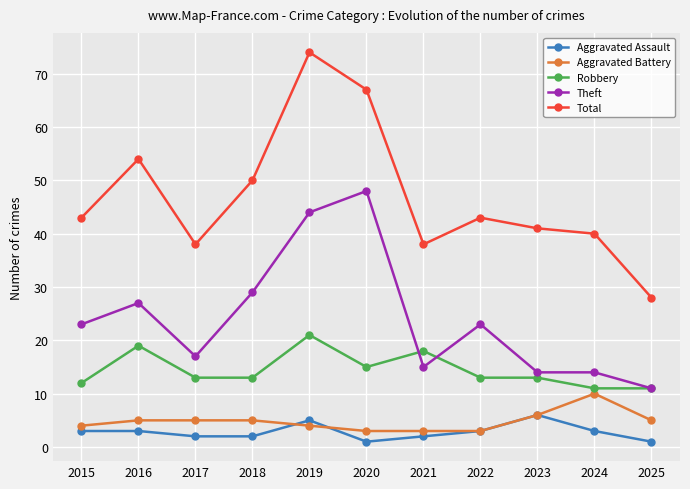

What is the spread (max minus min) of values at 2016?

51